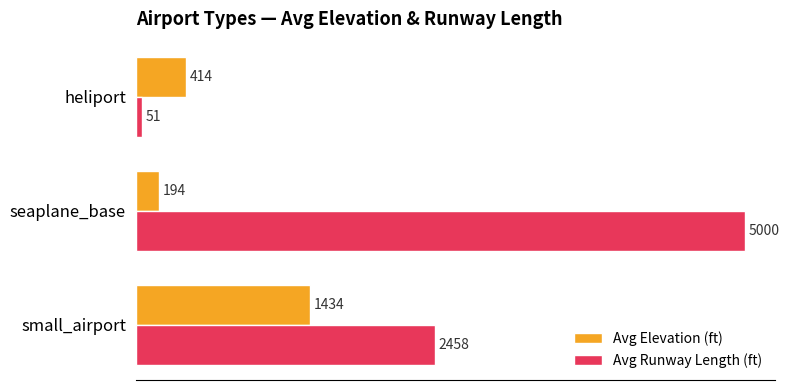

What is the difference between the maximum and minimum values in the Avg Runway Length (ft) series?

4948.7